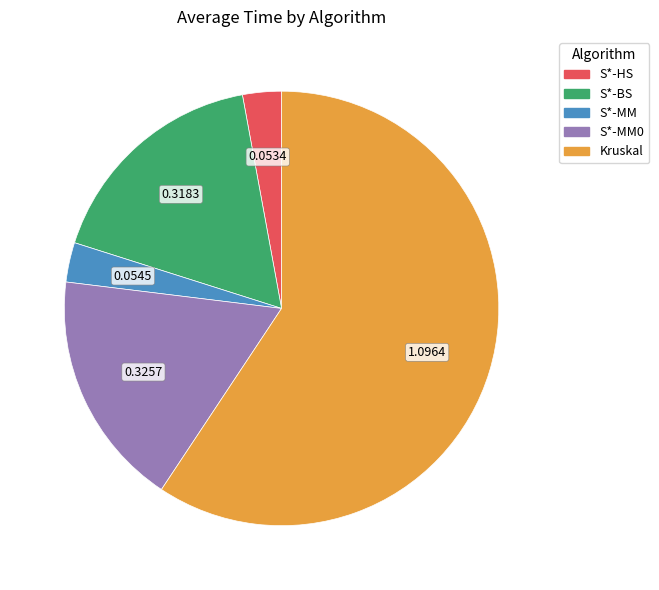

Is S*-MM0 the majority of the pie?

No